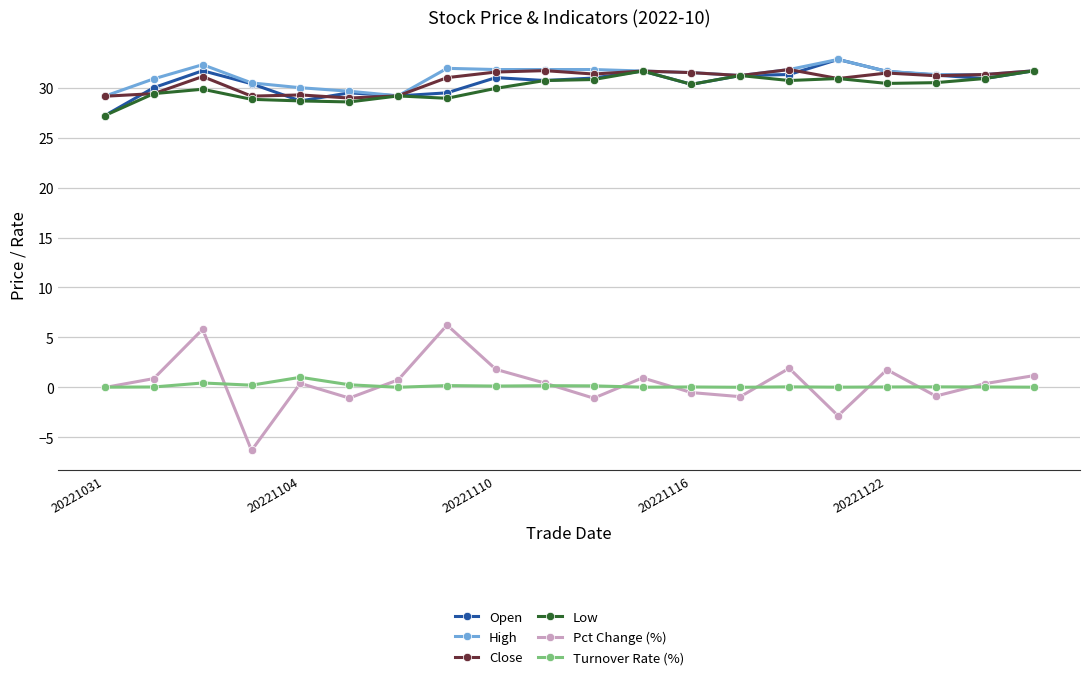

Which series has the widest spread of values?

Pct Change (%)